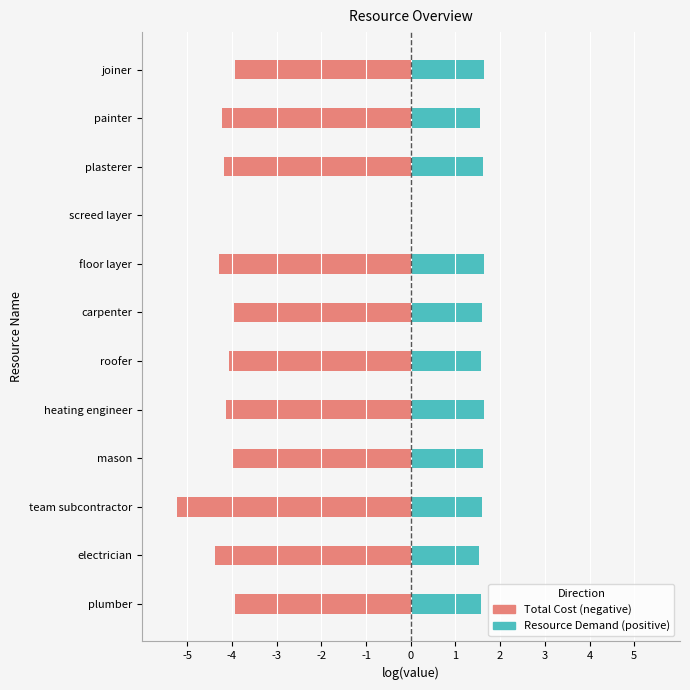

How many groups of bars are there?

12